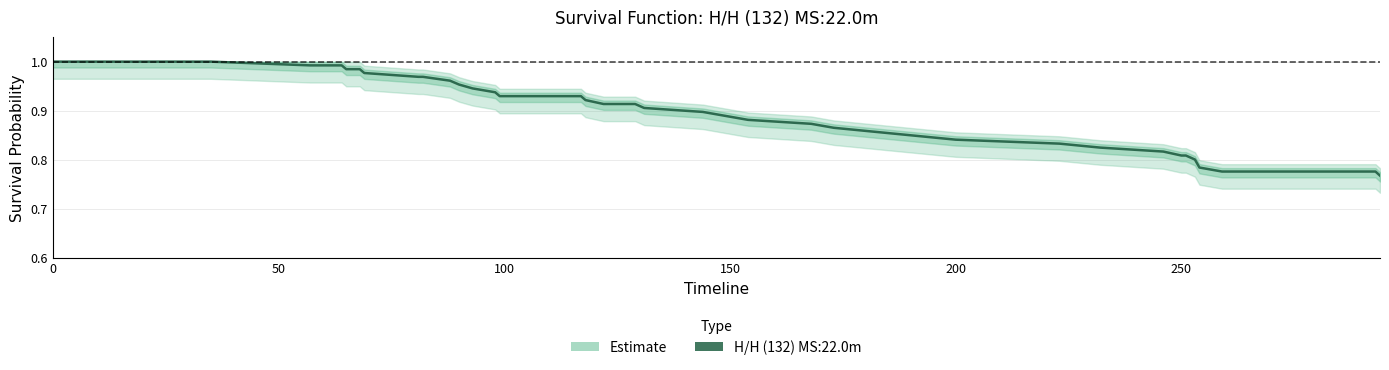

What is the average value?

0.9